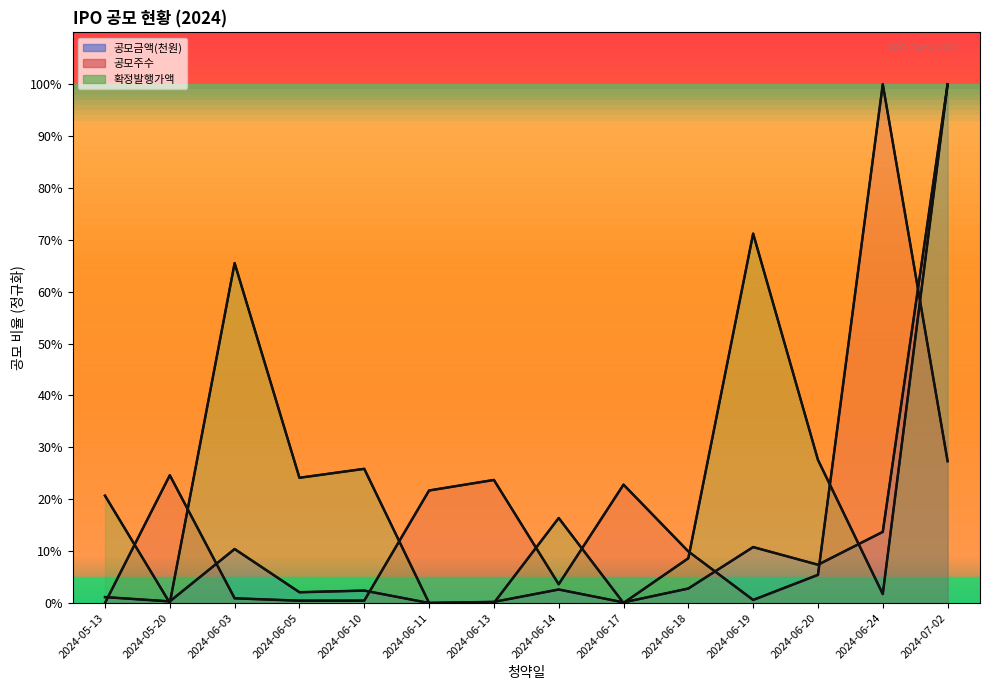

Reading right to left, list all the values displayed in this chart.

공모금액(천원): 100.0	13.7	7.4	10.8	2.8	0.1	2.6	0.2	0.0	2.4	2.1	10.4	0.3	1.1
공모주수: 27.3	100.0	5.4	0.6	9.9	22.8	3.6	23.7	21.7	0.5	0.4	0.9	24.6	0.0
확정발행가액: 100.0	1.7	27.6	71.2	8.6	0.0	16.4	0.0	0.0	25.9	24.1	65.5	0.0	20.7